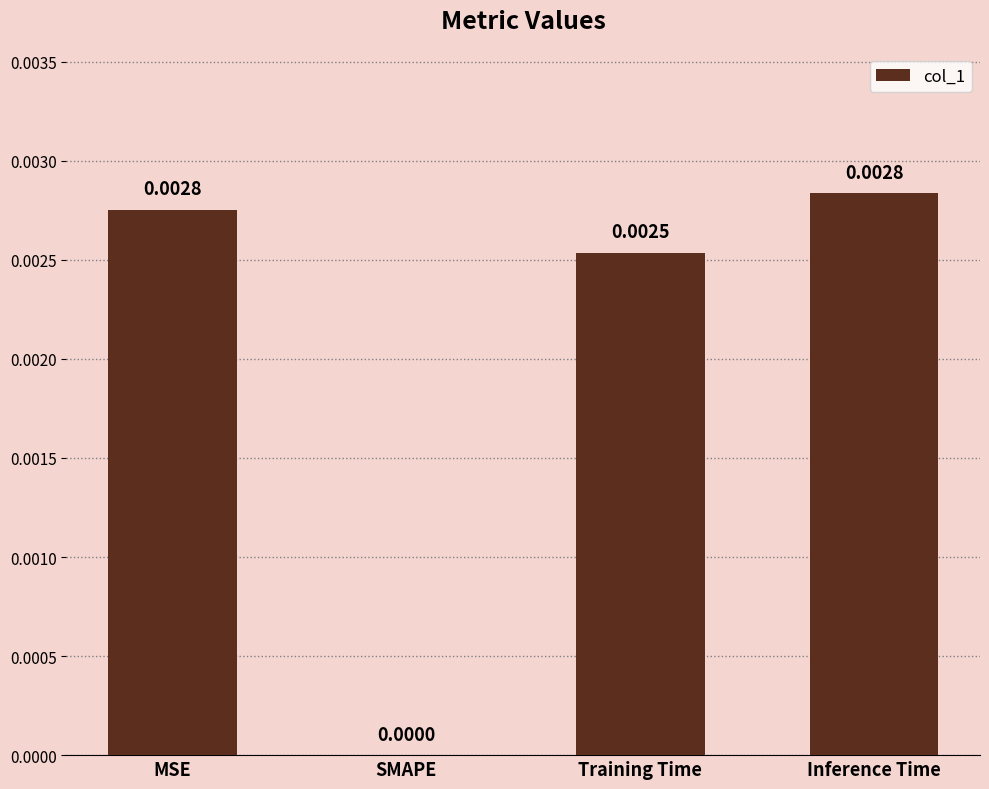

Where is the data nearest to the value 0?

SMAPE